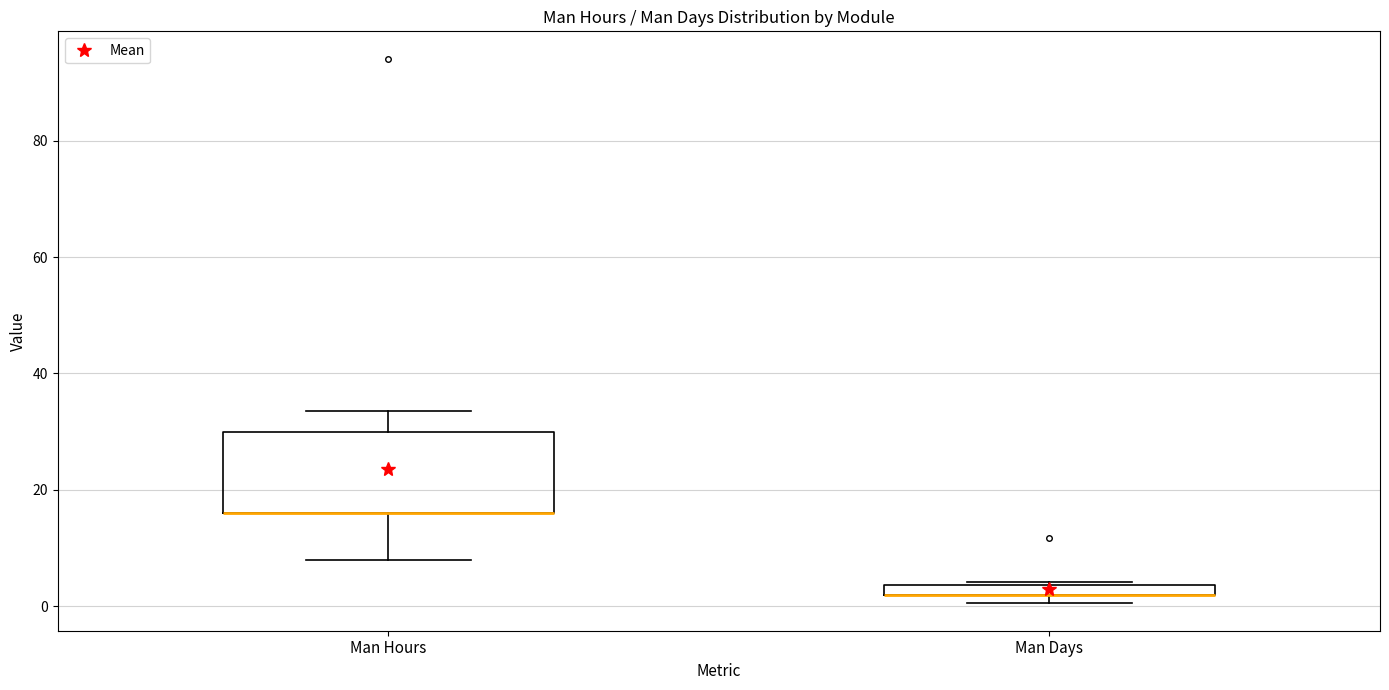

Where is the upper edge of the box for Man Hours on the y-axis? The values are not printed on the chart, so give them approximately, as read against the axis.

30